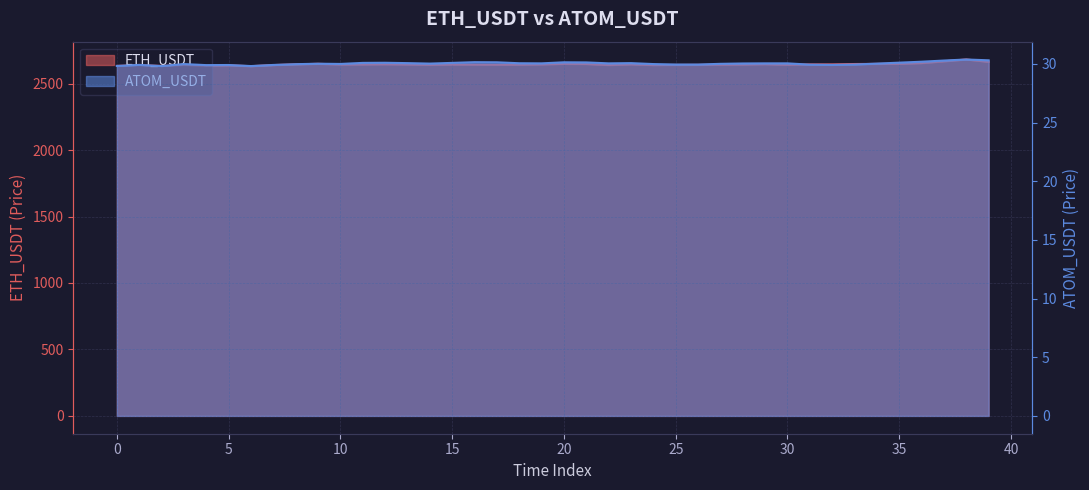

What is the maximum value for ETH_USDT?

2681.5